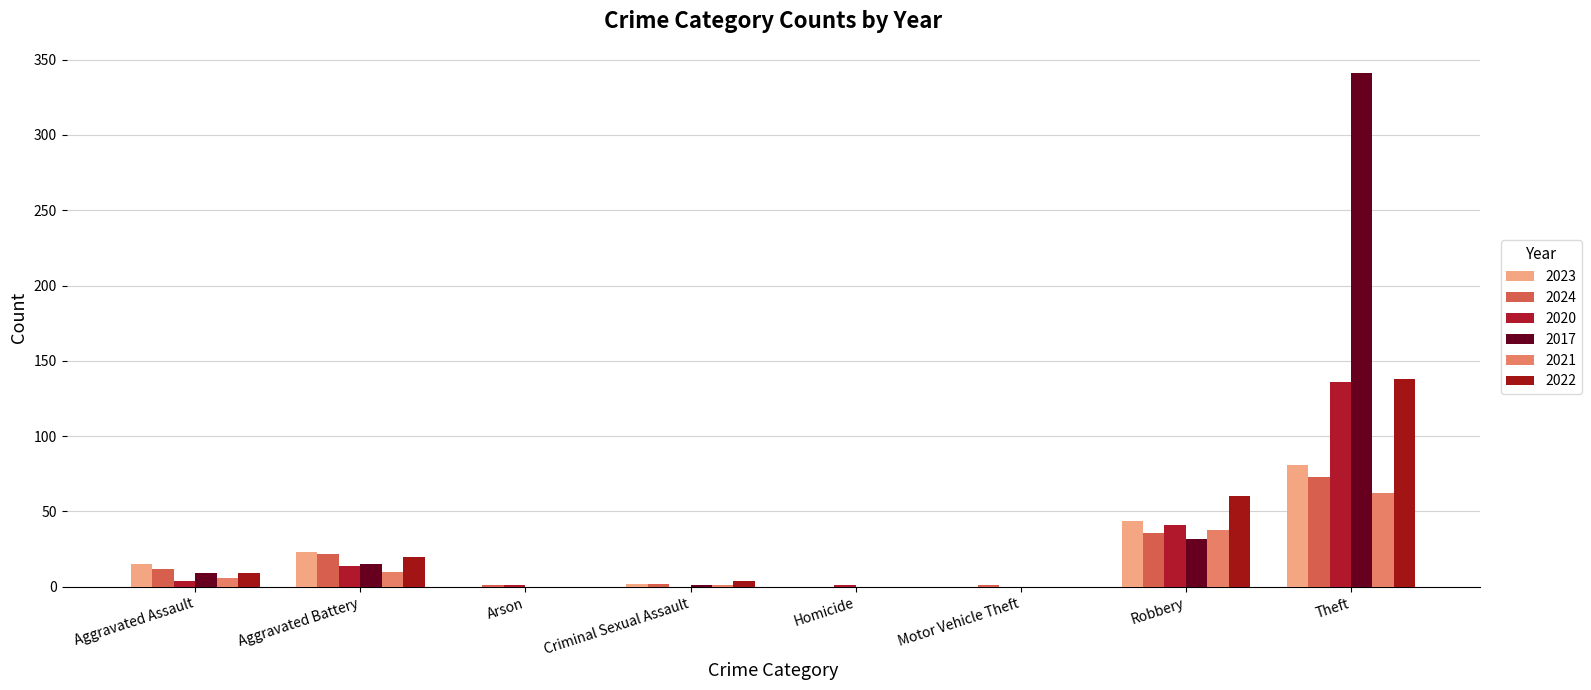

The 2017 series shows 101 at Theft. True or false?

False